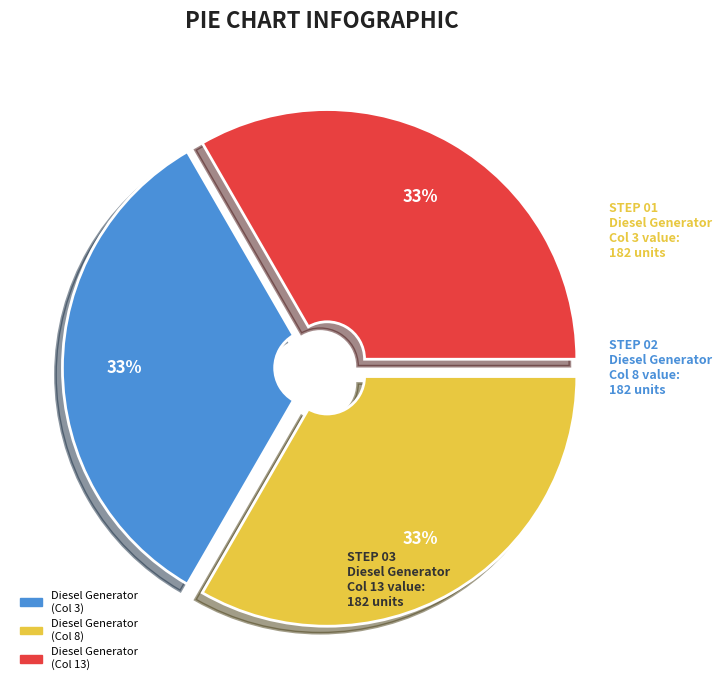

Does any single category account for the majority?

No